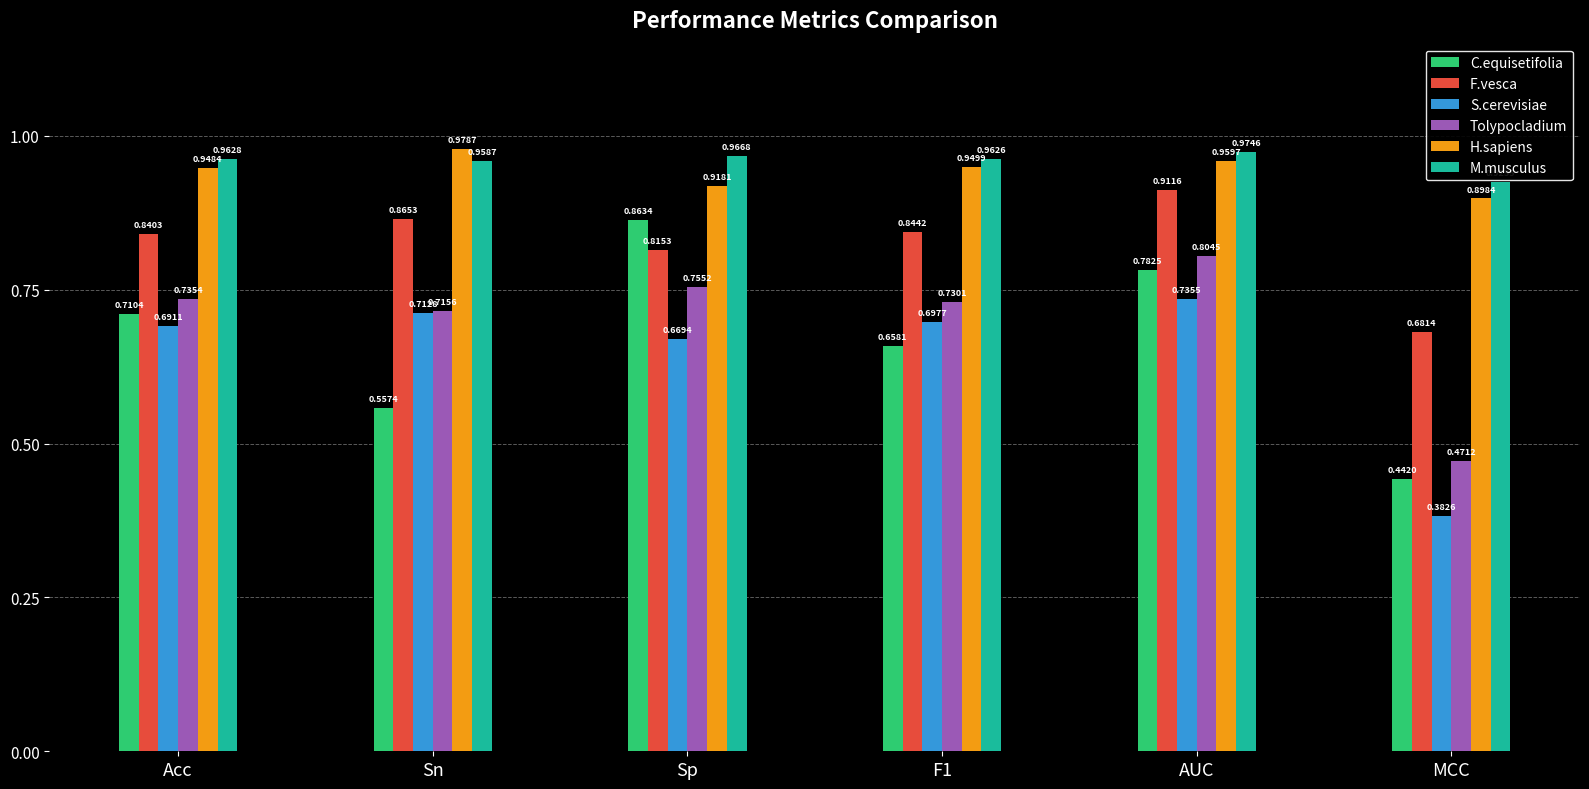

The value of Tolypocladium at MCC is 0.6. True or false?

False